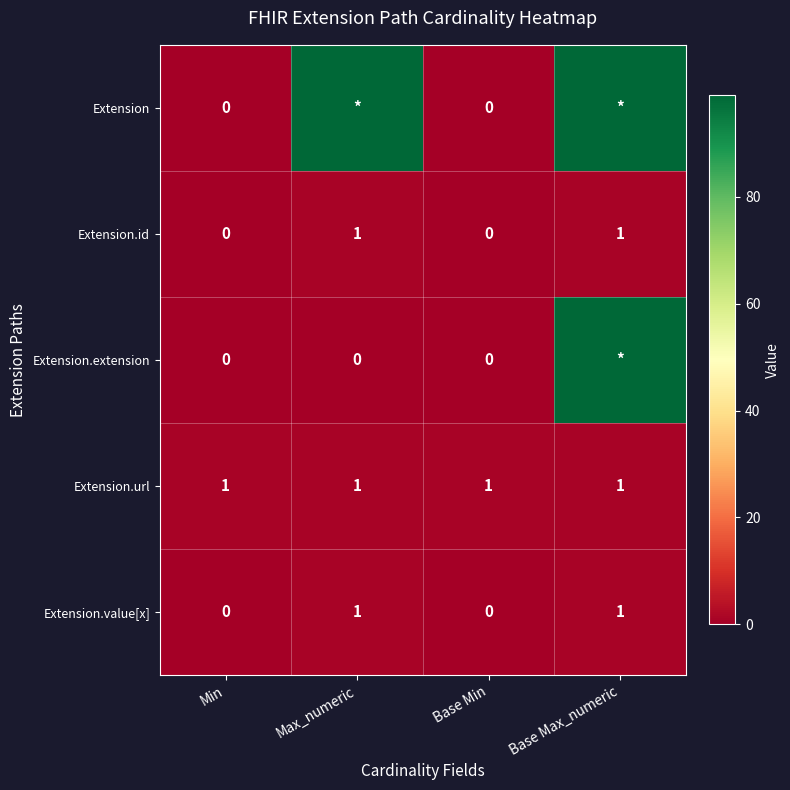

Is it true that Extension.id equals -1 at Base Min?

False